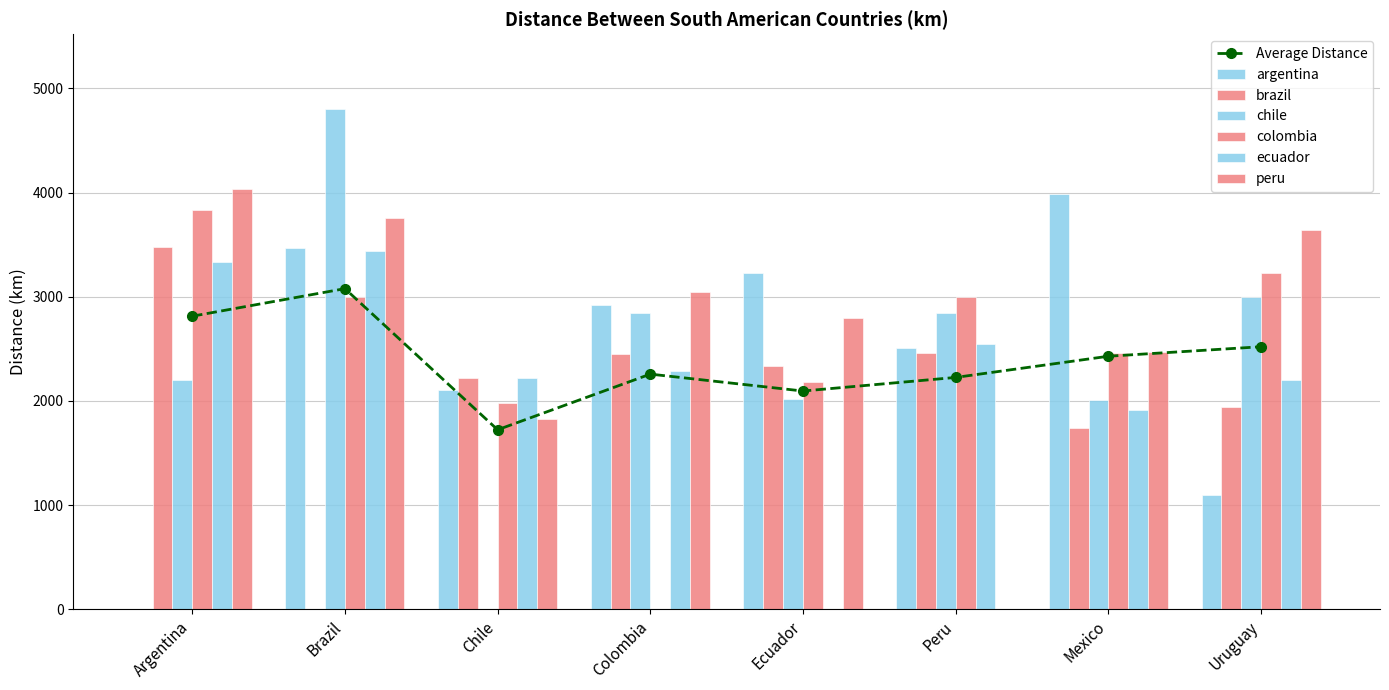

How many values in peru are above zero?

7